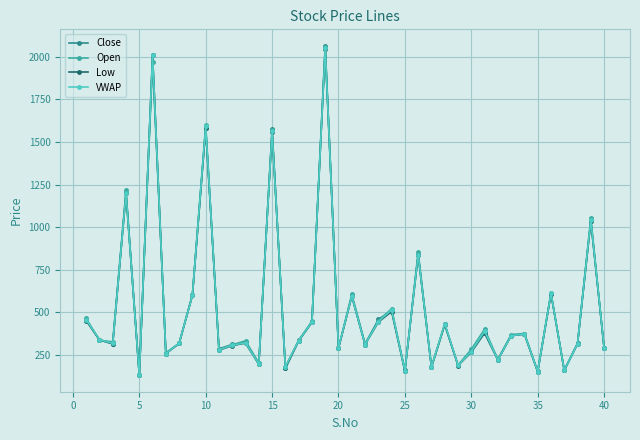

How many data points in Close are less than 336?

20